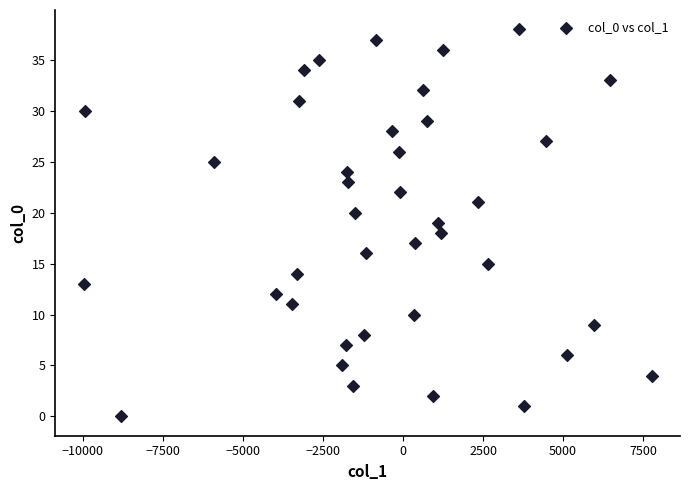

What is the range of Y values (max minus min)?

38